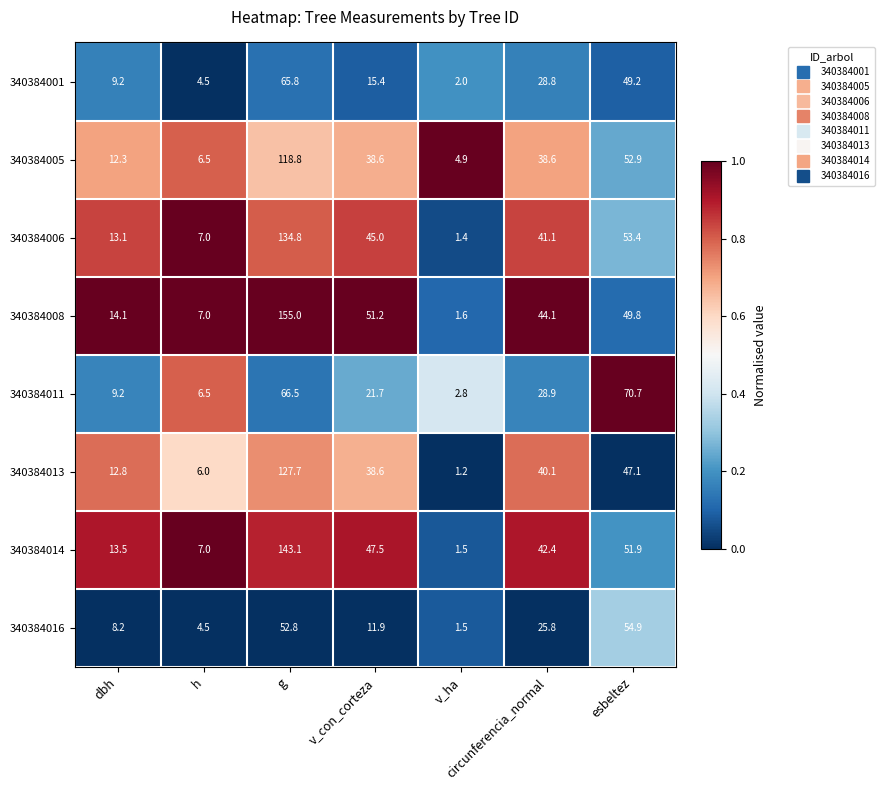

What is the difference between the second highest and second lowest values in the 340384013 series?

41.1